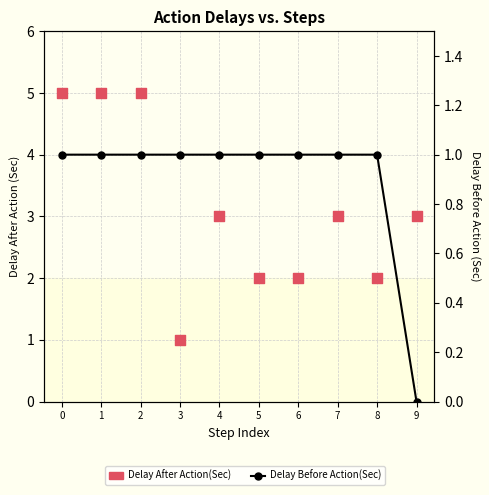

Is the value of Delay Before Action(Sec) at 0 greater than the value of Delay After Action(Sec) at 4?

No